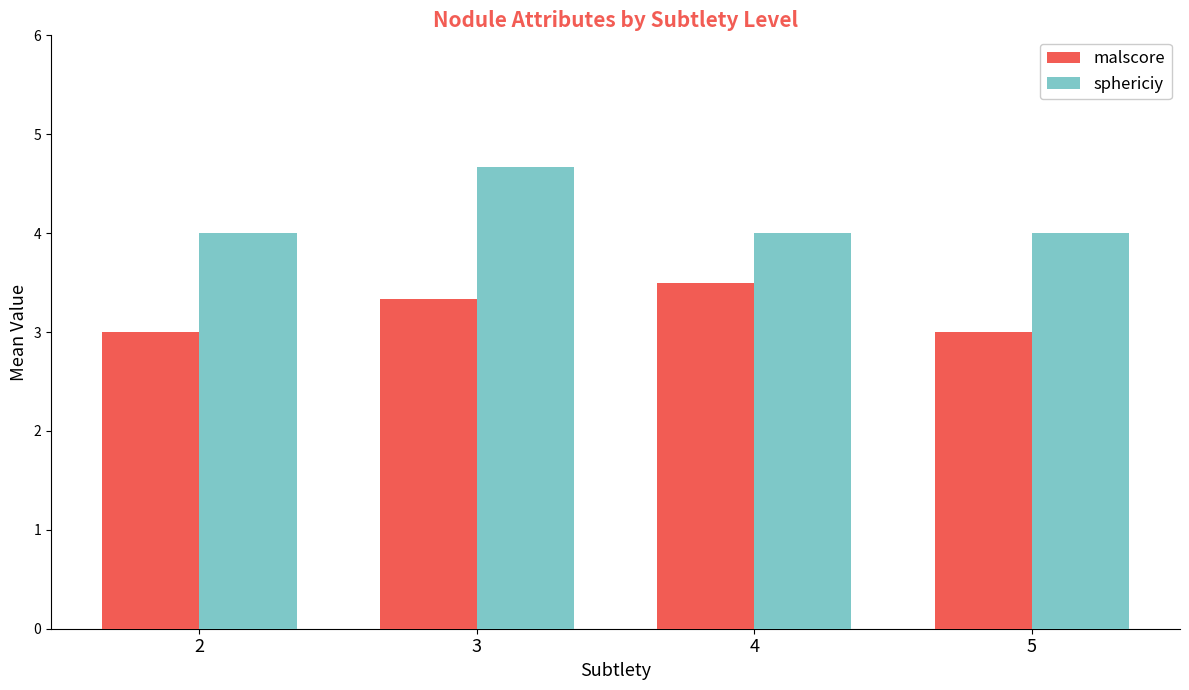

What is the value of the malscore bar at the 2nd from the left?

3.3